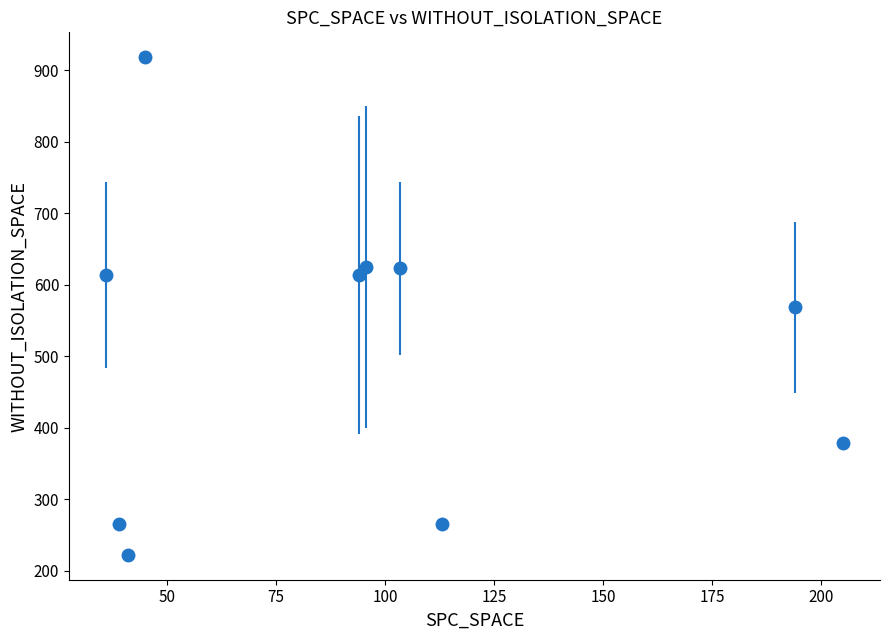

What is the value of the 2nd point from the left?

265.0